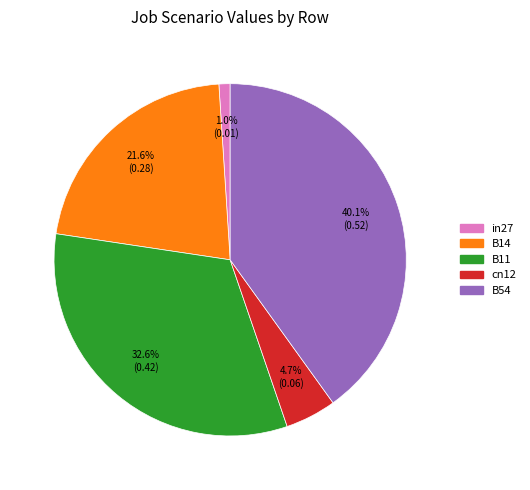

Combined, what portion of the pie is B54 and in27?

41.1%